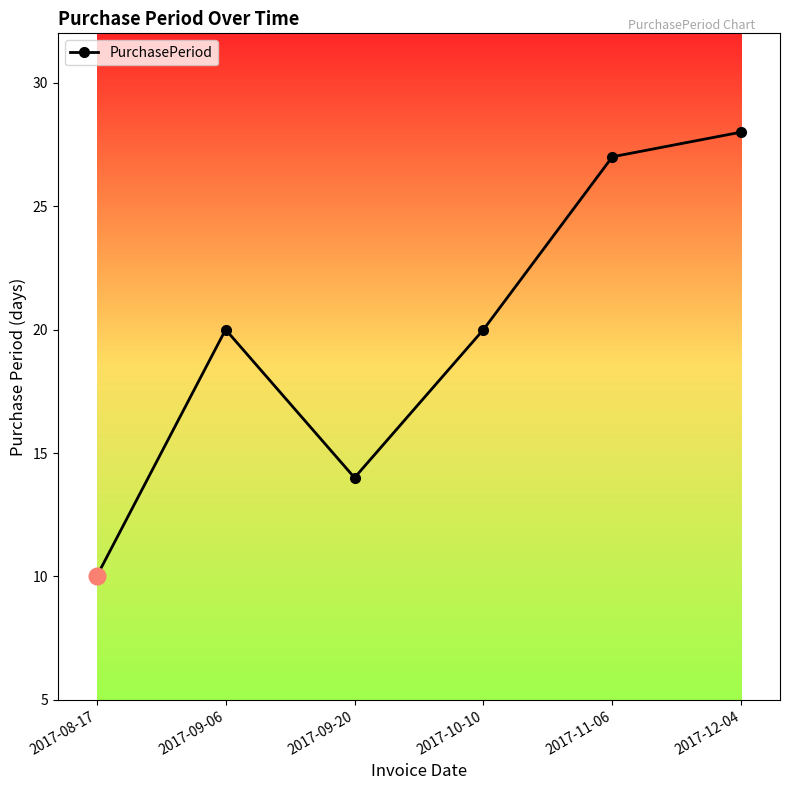

Where is the first local maximum?

2017-09-06